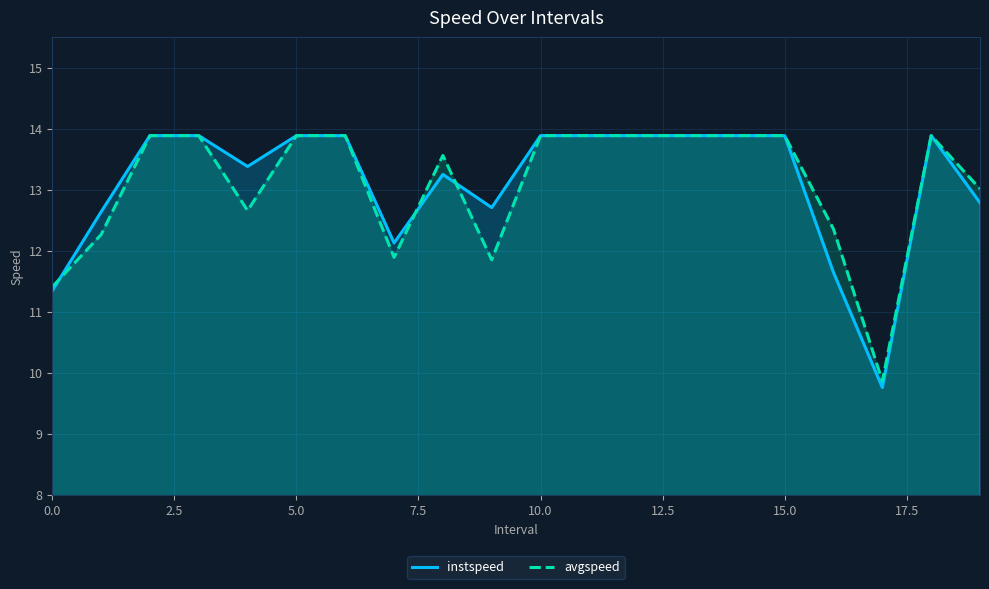

What is the label of the 14th point from the left?

13